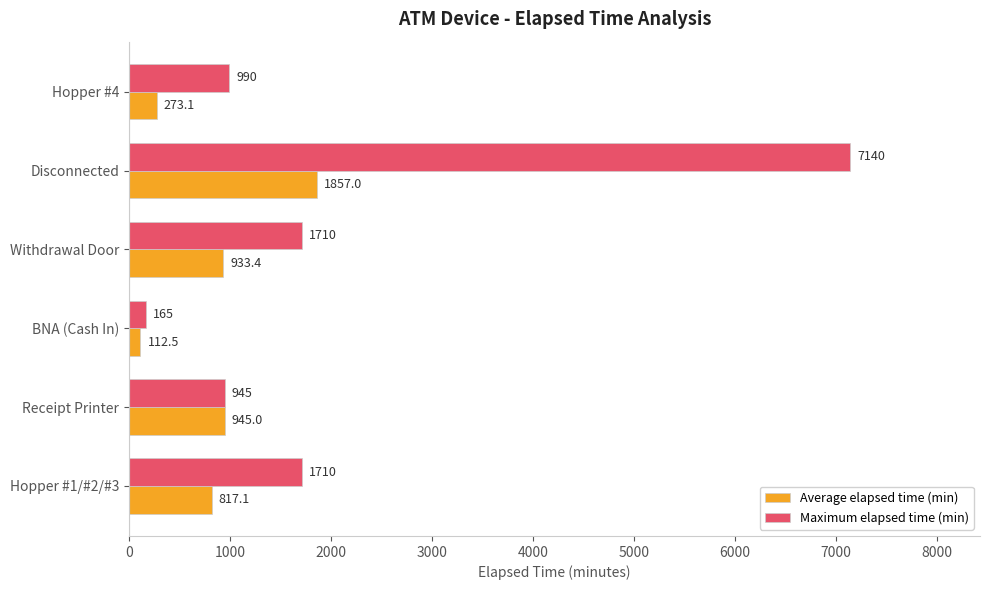

Read the Average elapsed time (min) value at Disconnected.

1857.0